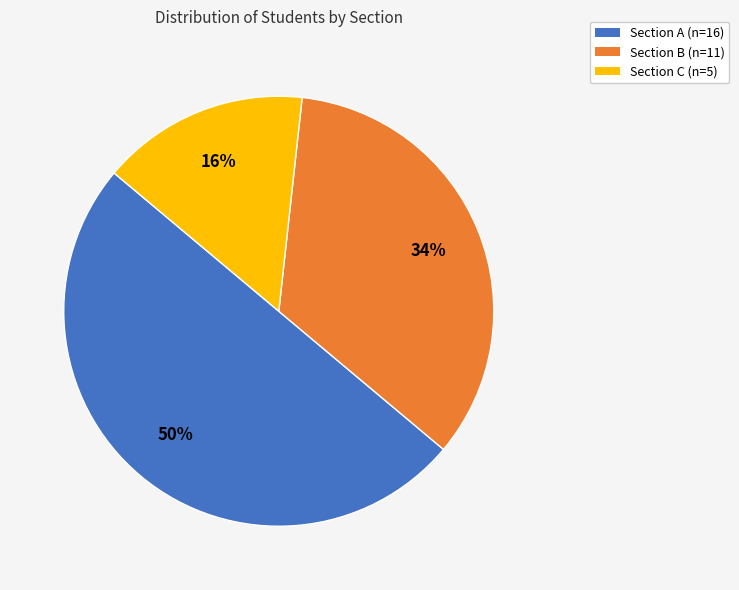

To the nearest percent, what is the difference between the largest and smallest slice percentages?

34%